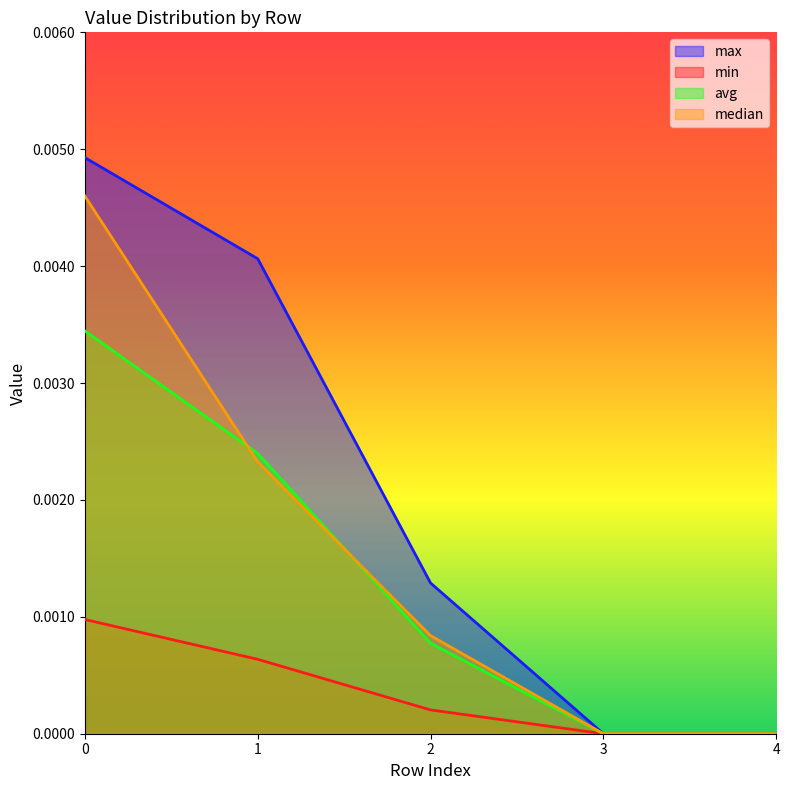

Is the value of avg at 2 greater than the value of max at 2?

No